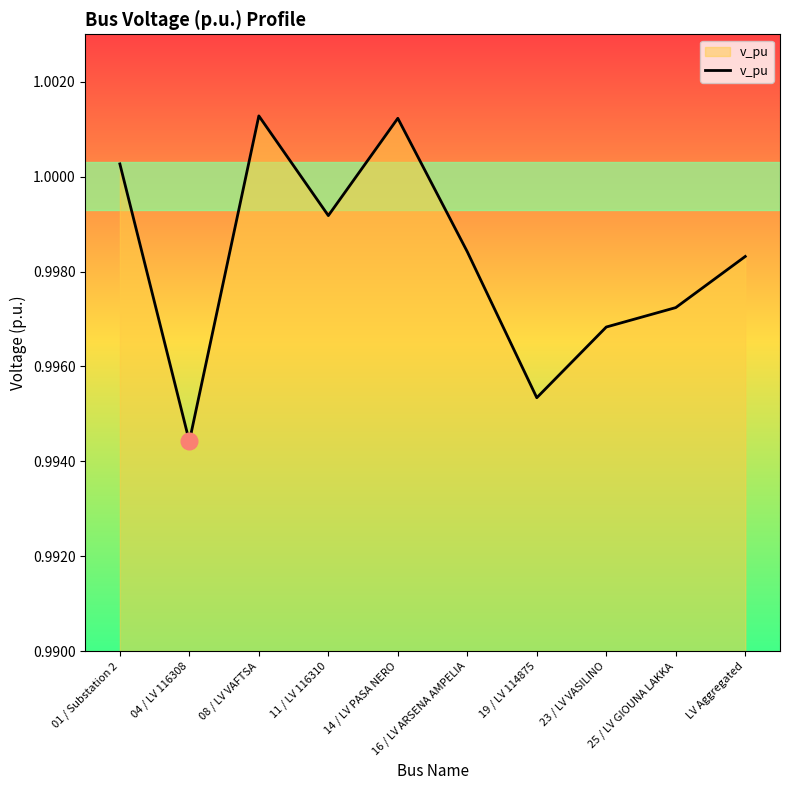

Between 08 / LV VAFTSA and 04 / LV 116308, which is larger?

08 / LV VAFTSA